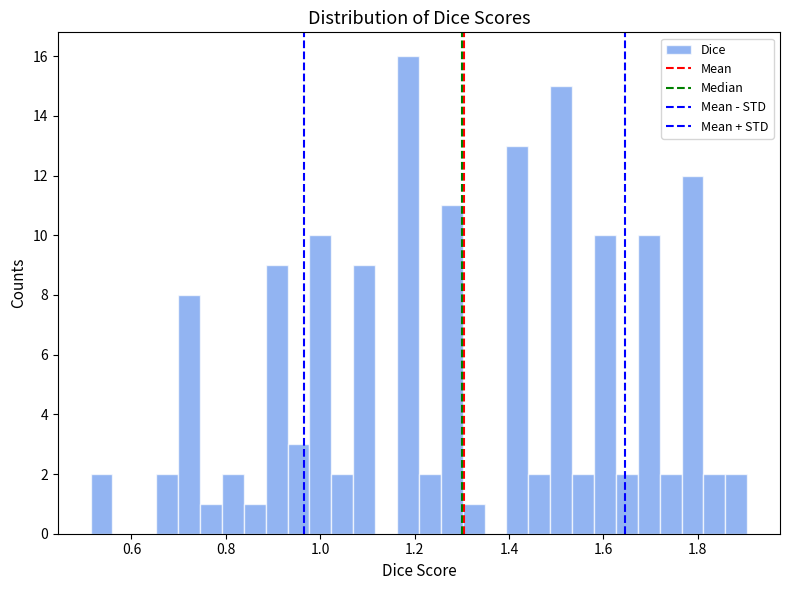

Read against the x-axis, roughly where is the centre of the tallest bar?

1.18